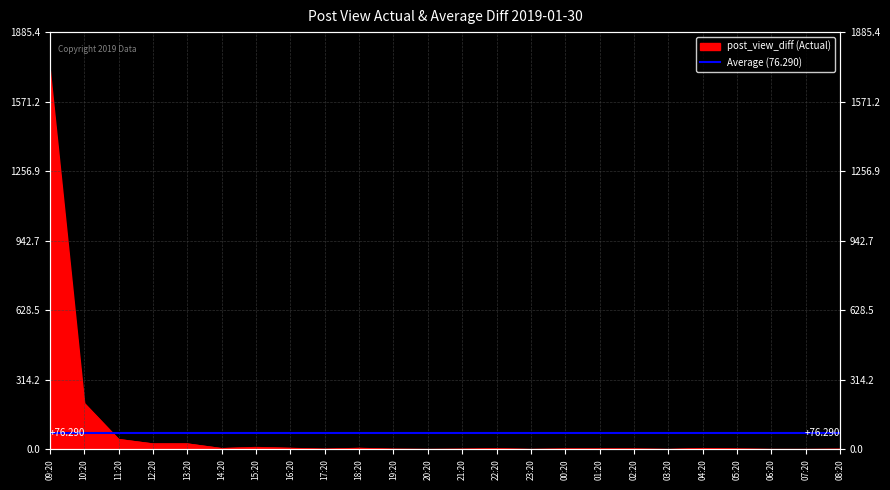

Reading right to left, what are all the values shown in this chart?

2	1	1	3	5	1	3	3	3	1	4	2	1	2	6	2	6	10	5	26	26	46	209	1714